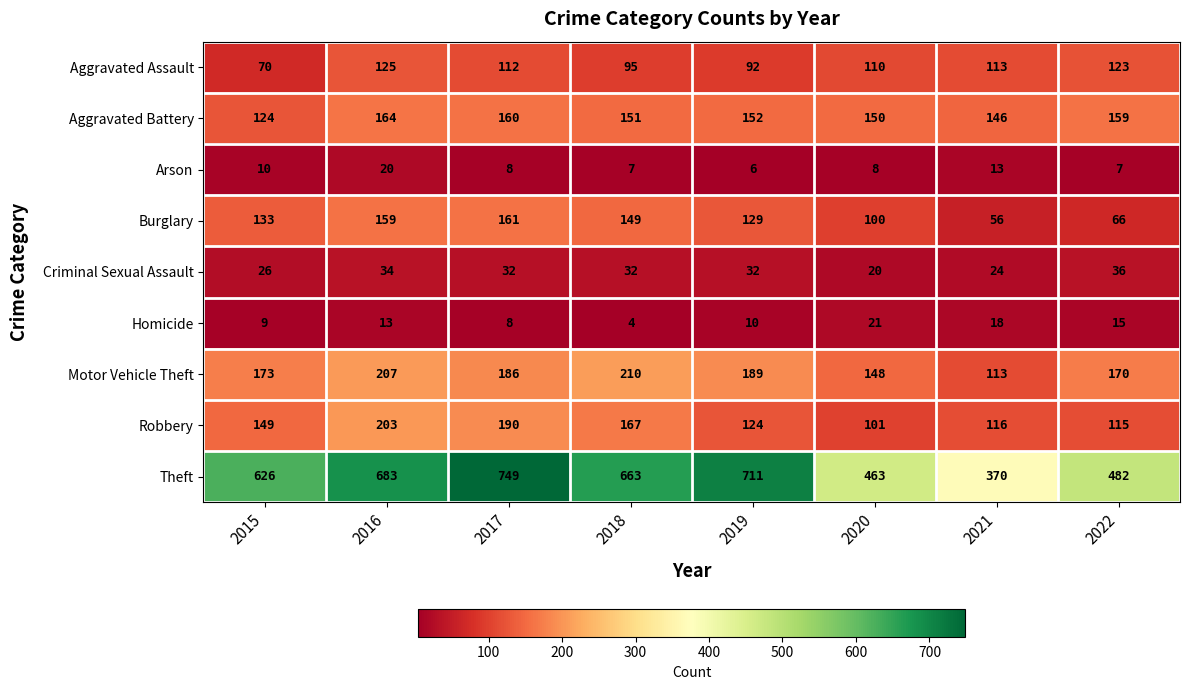

What is the minimum value shown in the chart?

4